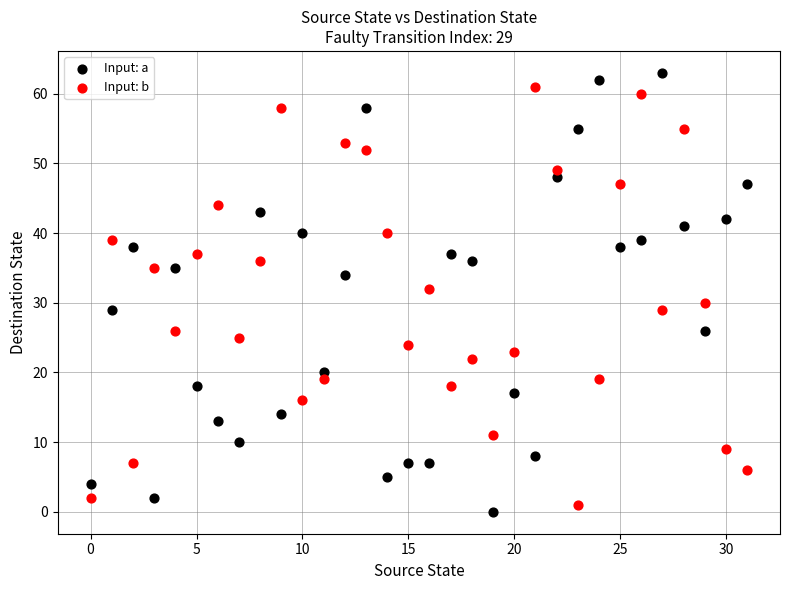

Which series has the widest spread of Y values?

Input: a